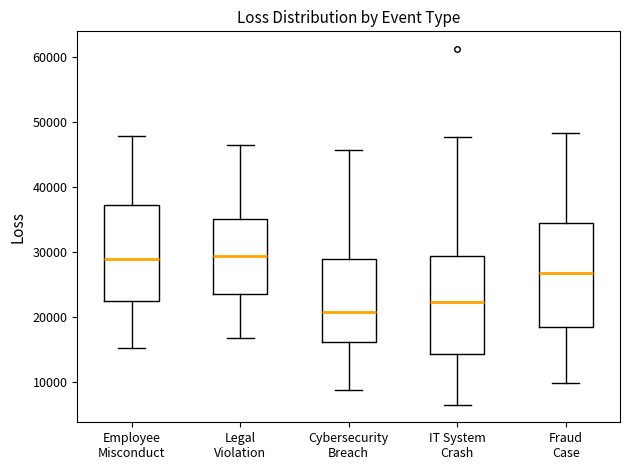

Reading left to right, read every box against the y-axis: the position of its median line, the range the box covers, and the ends of its whiskers. The values are not printed on the chart, so give them approximately, as read against the axis.

Employee Misconduct: median 29000, box 22000 to 37000, whiskers 15000 to 48000
Legal Violation: median 29000, box 24000 to 35000, whiskers 17000 to 46000
Cybersecurity Breach: median 21000, box 16000 to 29000, whiskers 9000 to 46000
IT System Crash: median 22000, box 14000 to 29000, whiskers 7000 to 48000
Fraud Case: median 27000, box 18000 to 35000, whiskers 10000 to 48000